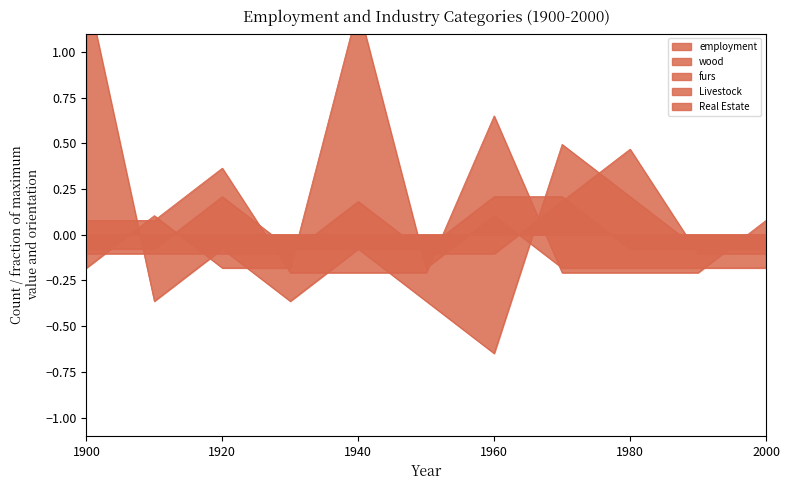

Reading left to right, transcribe all the data shown in this chart.

employment: 1.4	-0.4	-0.1	-0.4	-0.1	-0.4	-0.6	0.5	0.2	-0.1	-0.1
wood: 0.1	0.1	0.4	-0.2	-0.2	-0.2	0.6	-0.2	-0.2	-0.2	0.1
furs: -0.2	0.1	-0.2	-0.2	1.2	-0.2	0.1	-0.2	-0.2	-0.2	-0.2
Livestock: -0.1	-0.1	0.2	-0.1	-0.1	-0.1	0.2	0.2	-0.1	-0.1	-0.1
Real Estate: -0.1	-0.1	-0.1	-0.1	0.2	-0.1	-0.1	0.2	0.5	-0.1	-0.1